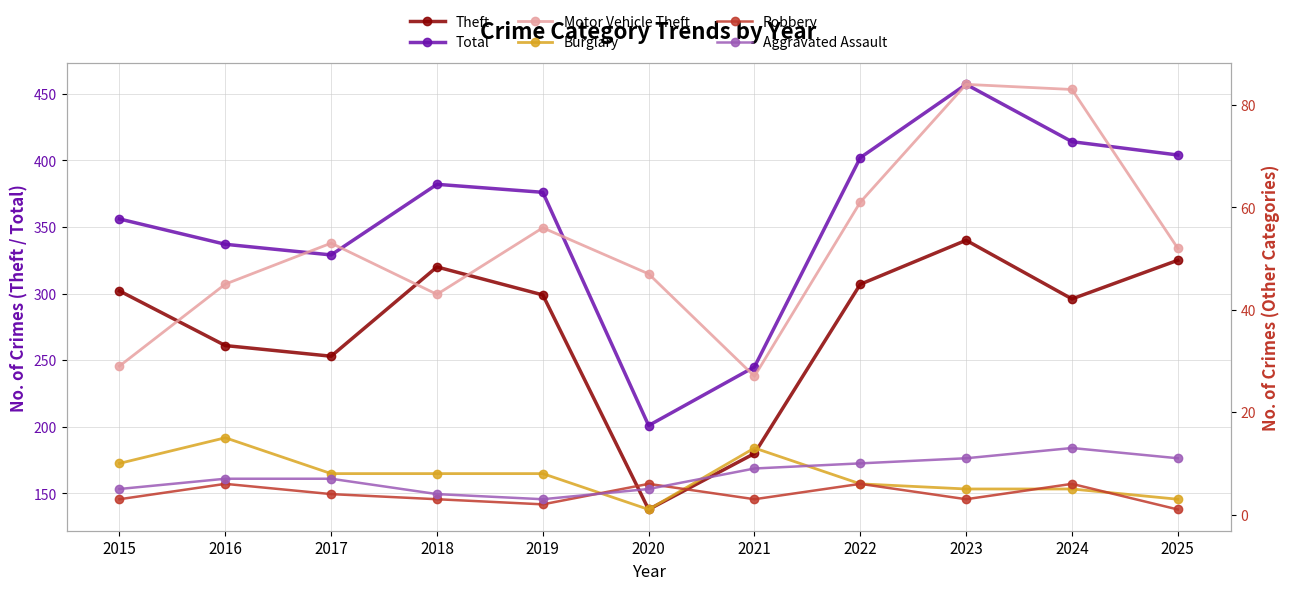

How many interior local peaks does the Burglary series have?

2